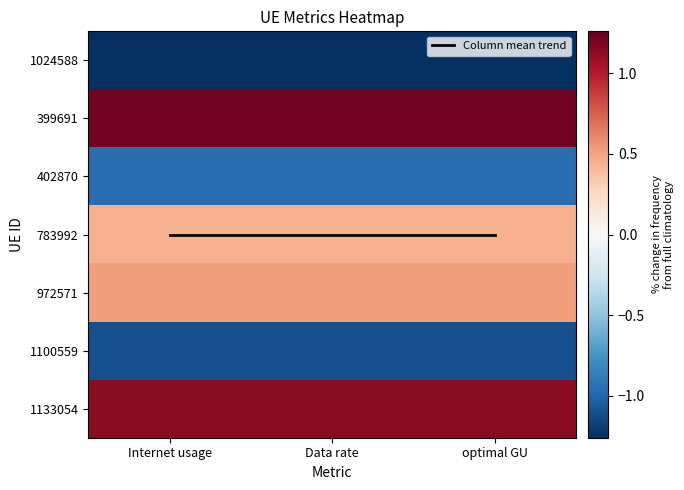

Count the number of data series in this chart.

8